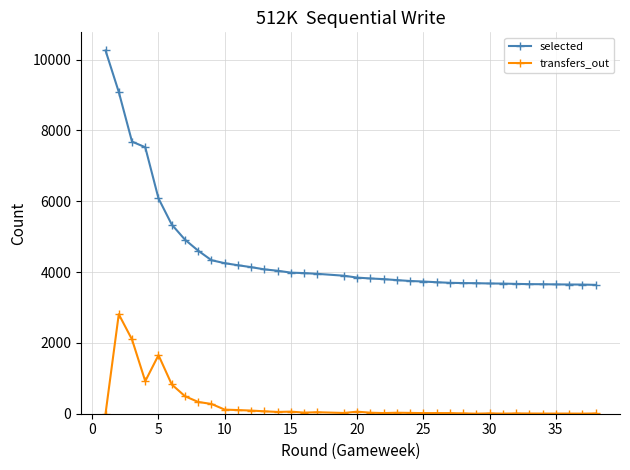

List the series in order of their peak value, lowest first.

transfers_out, selected